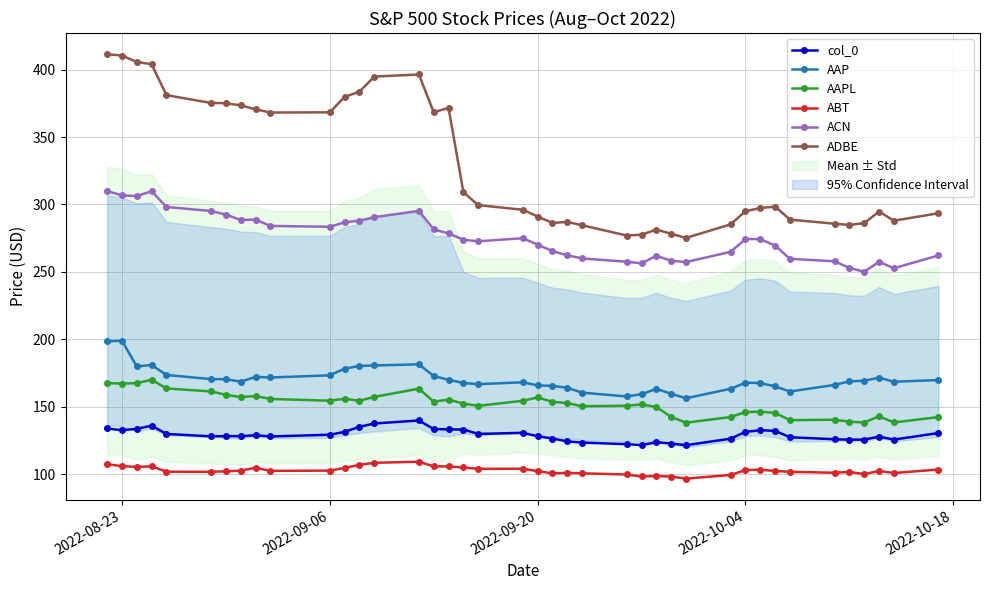

What is the highest value of the AAPL series?

170.0